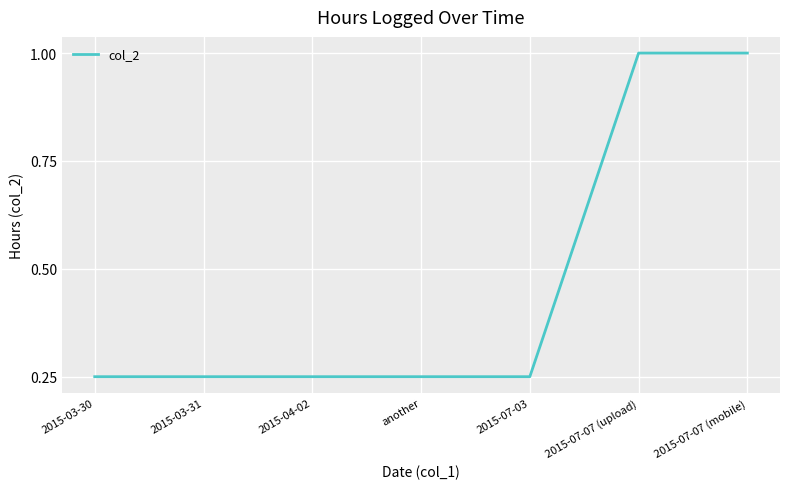

The value at 2015-07-07 (mobile) is 0.4. True or false?

False